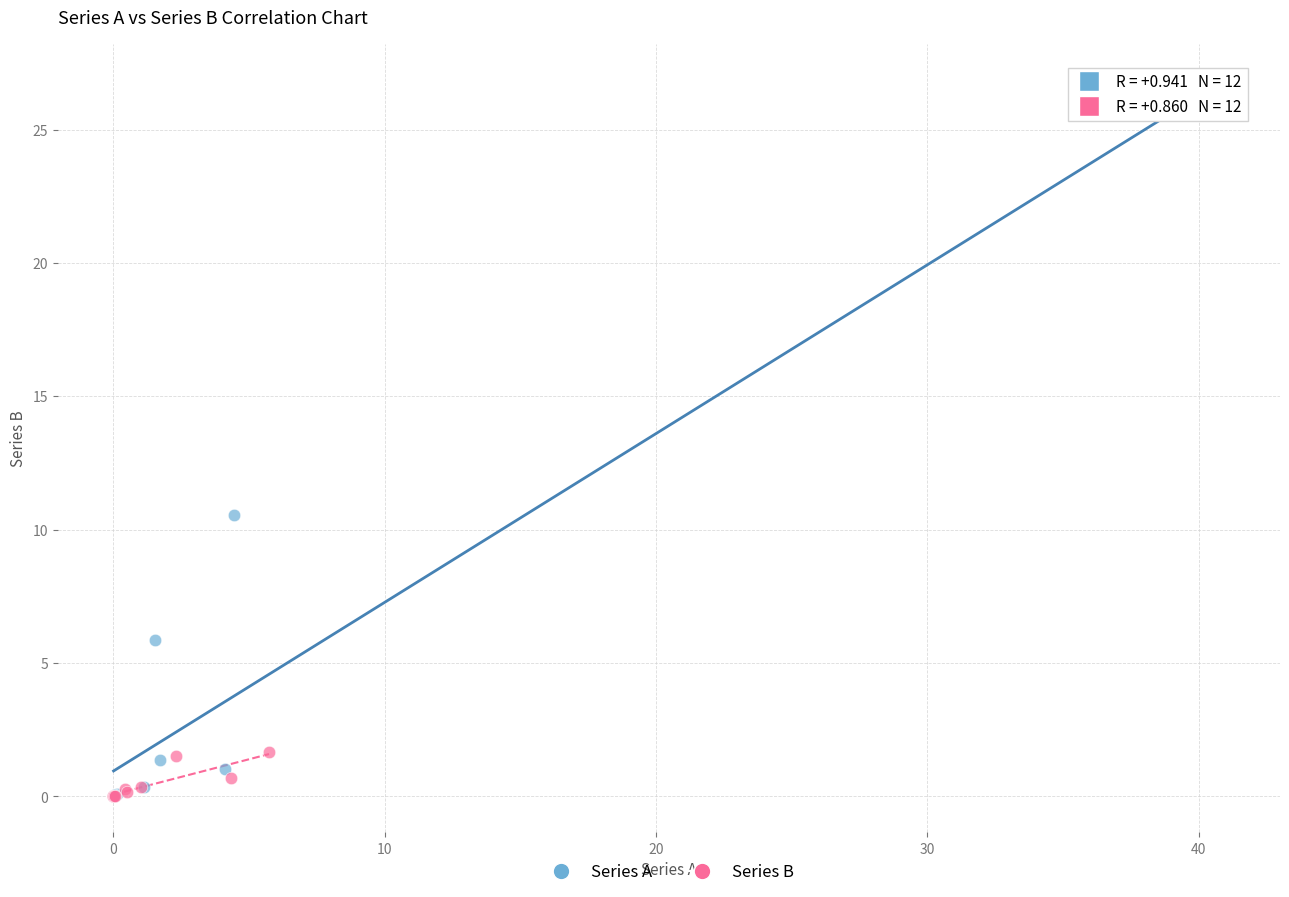

Which series has the largest Y range (max minus min)?

Series A